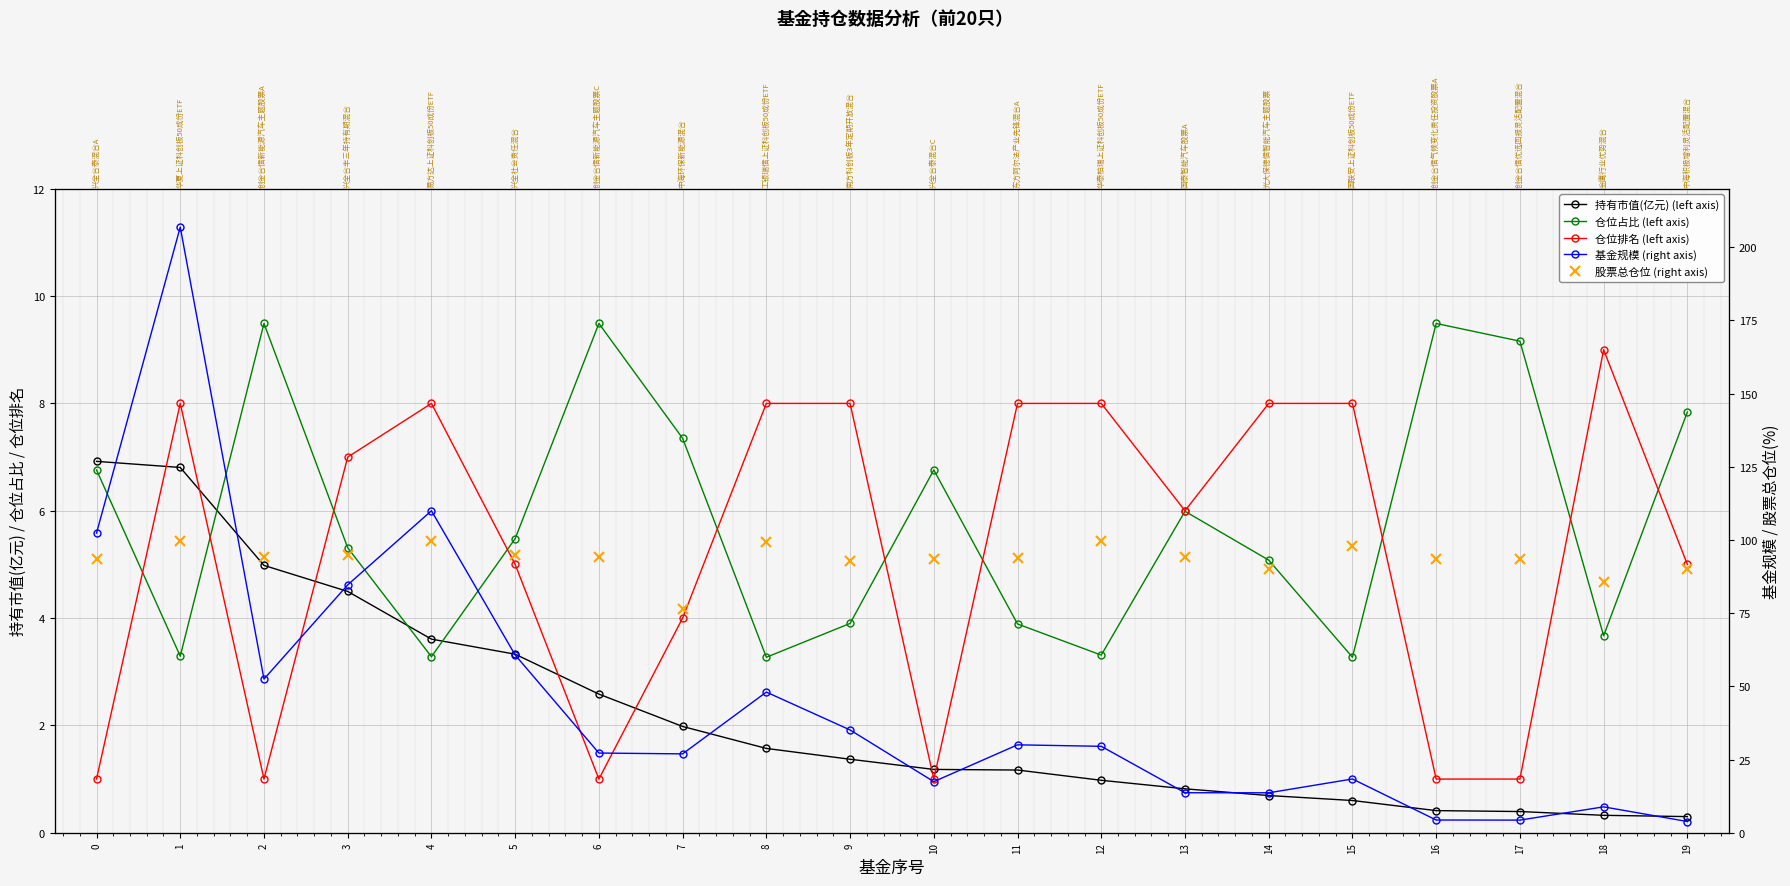

What is the sum of all 仓位排名 (left axis) values?

106.0